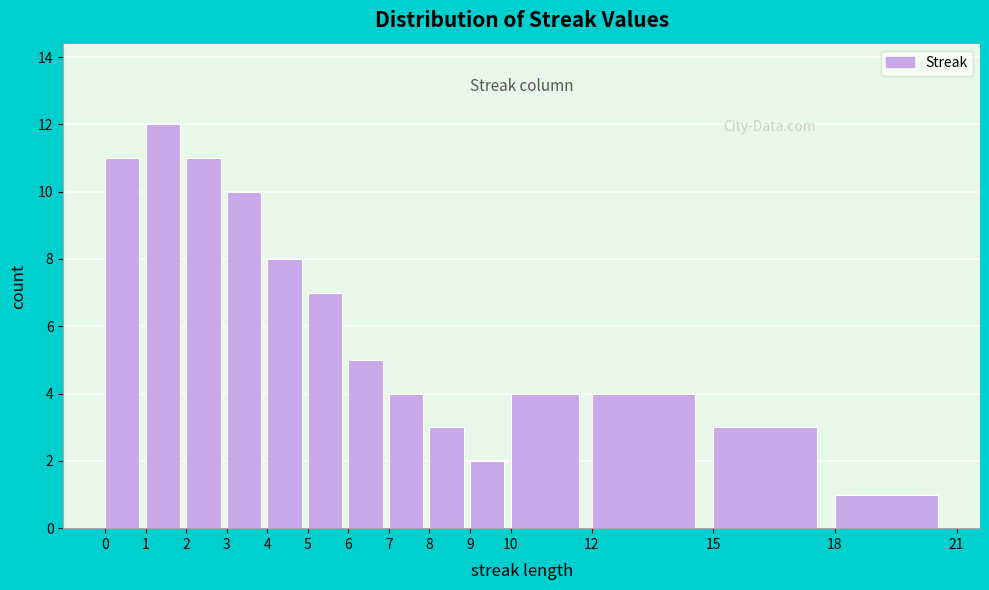

Which range on the x-axis has the tallest bar?

1 to 2